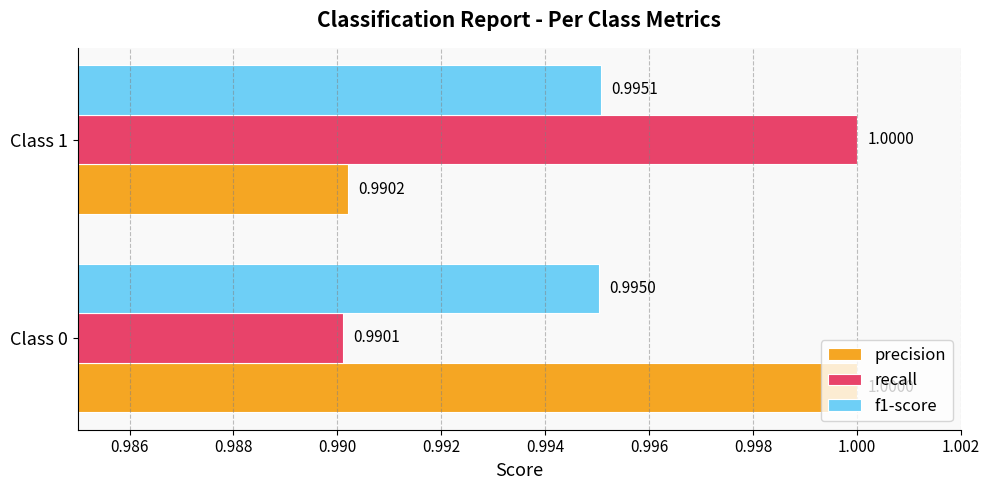

Which series has the widest spread of values?

recall